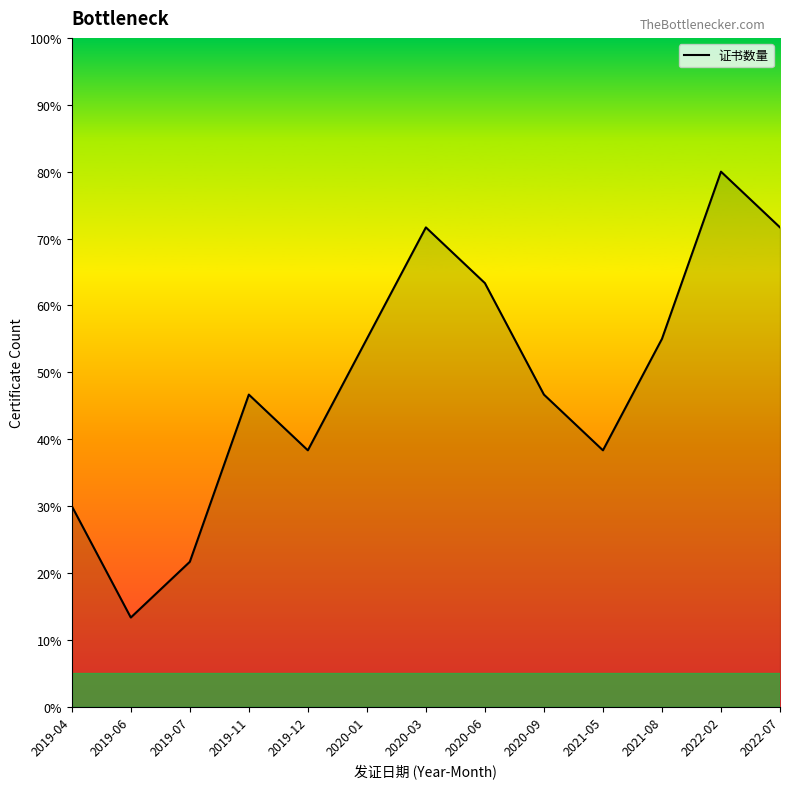

What is the difference between the maximum and minimum values?

66.7